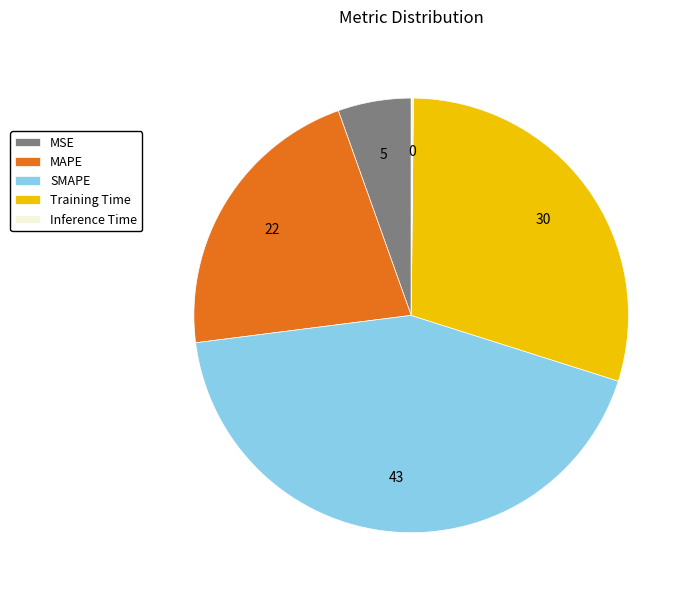

Which category has the biggest portion of the pie?

SMAPE